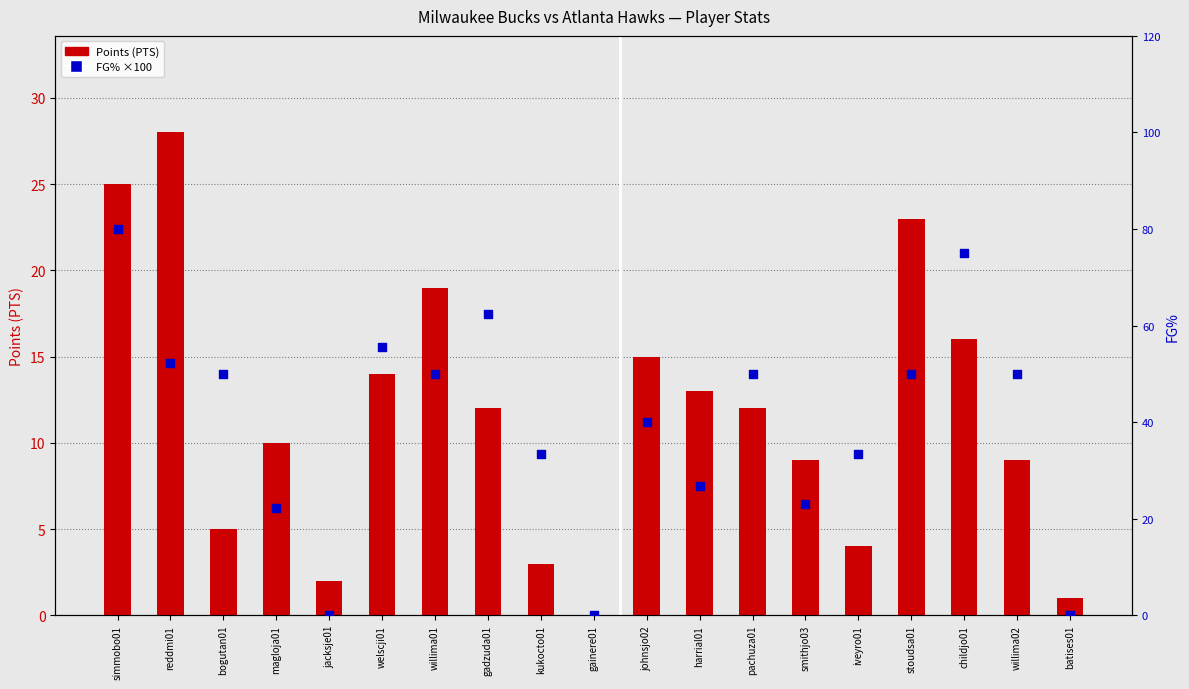

At how many categories does at least one series exceed 33?

13